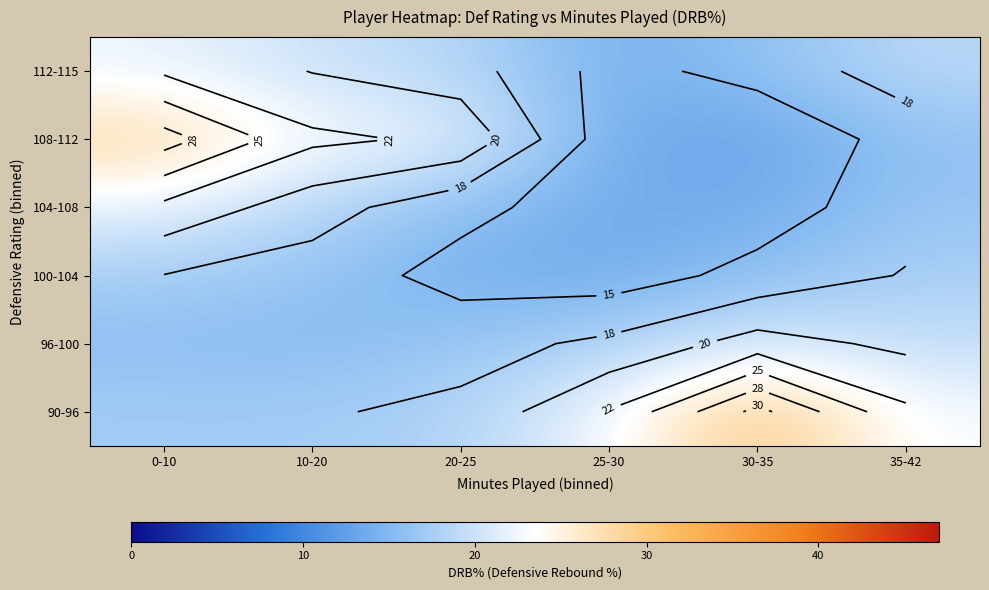

The 104-108 series shows 18.6 at 10-20. True or false?

True